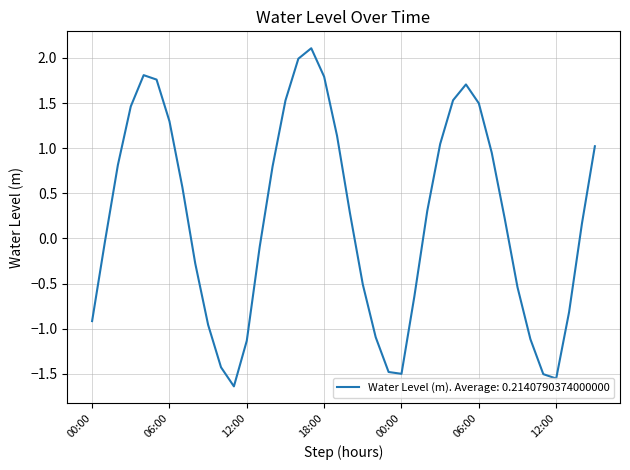

How many values are above zero?

22